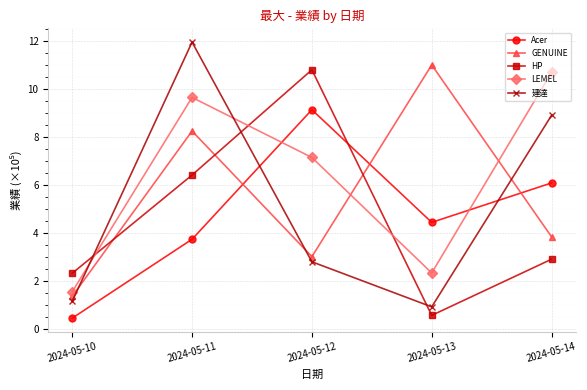

Does the chart have visible grid lines?

Yes